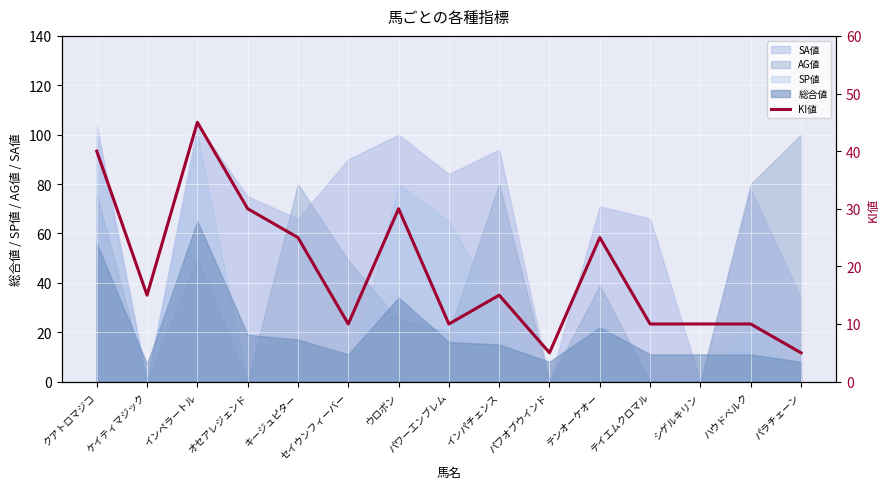

How many points are higher than both their immediate neighbors (excluding endpoints)?

4